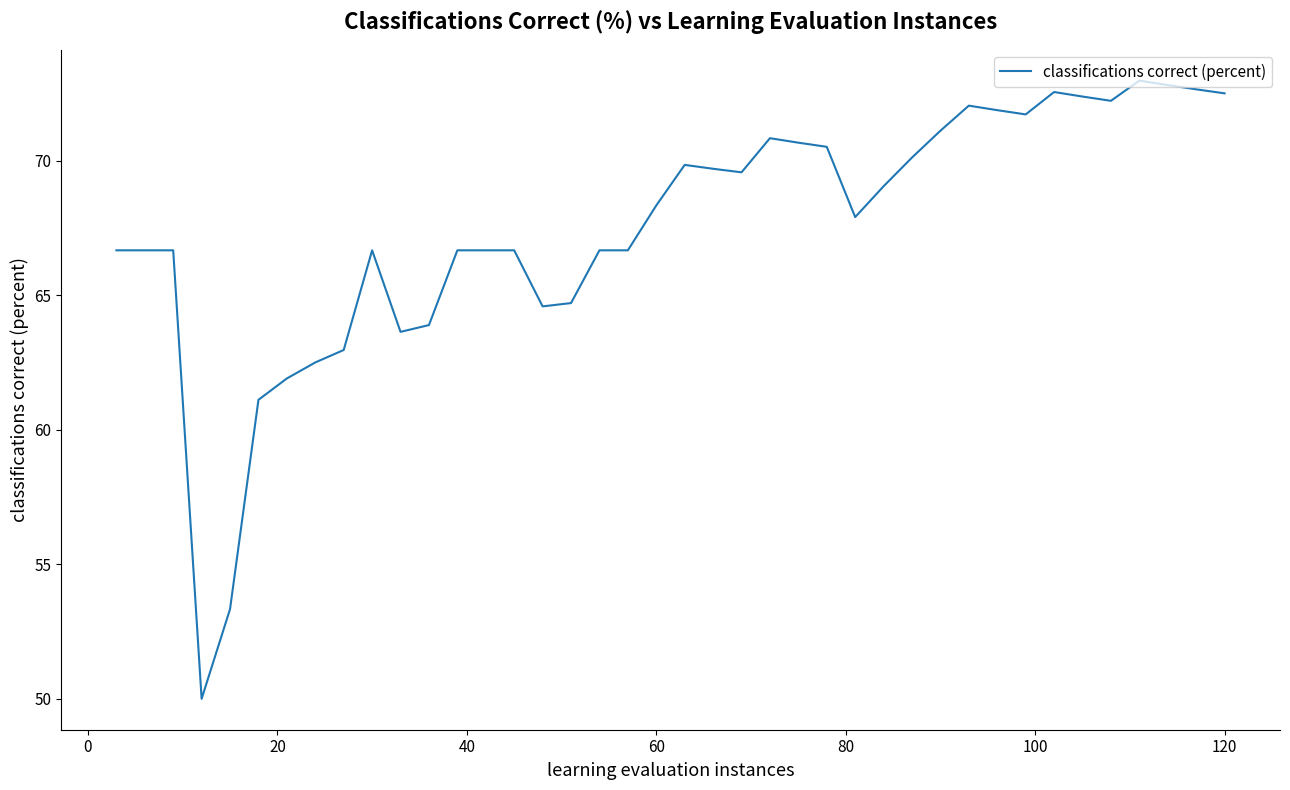

What is the difference between the maximum and minimum values?

23.0